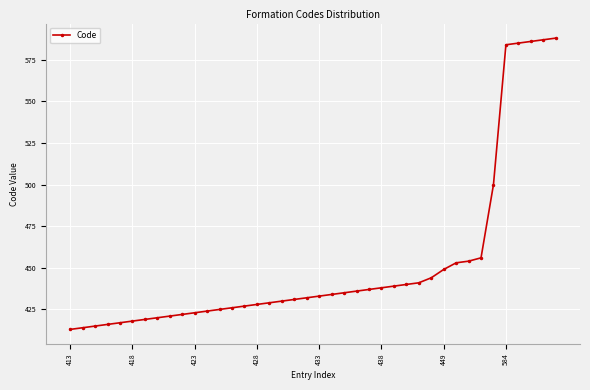

What is the value of the 3rd point from the left?

415